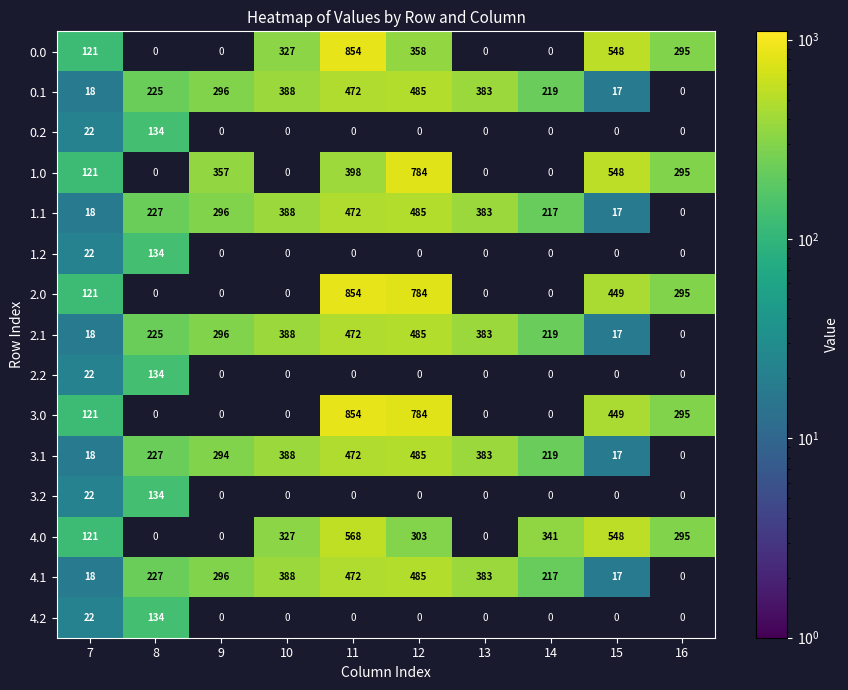

True or false: 2.0 has a value of 460 at 16.

False